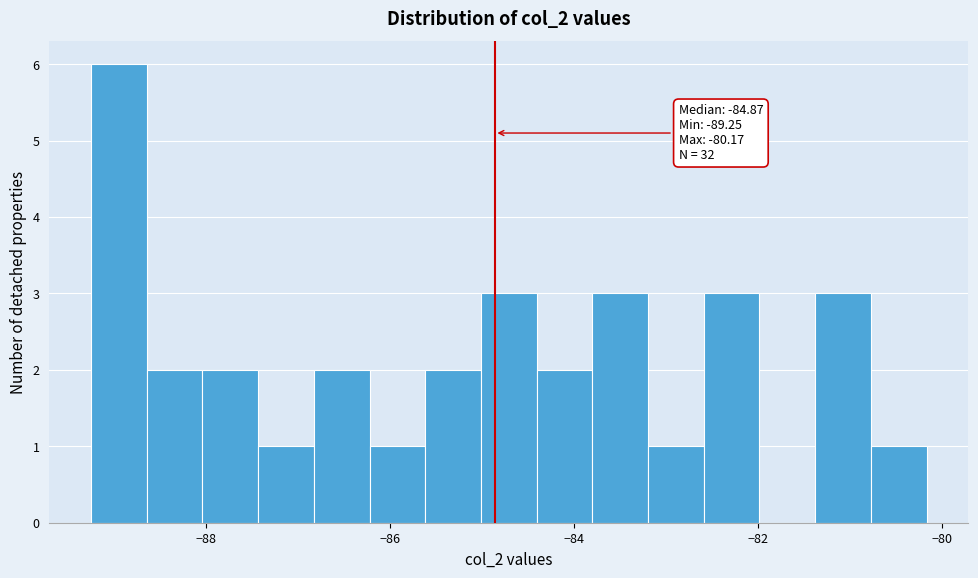

Around what value on the x-axis is the tallest bar? Give the approximate position of its centre, as read against the axis.

-89.0